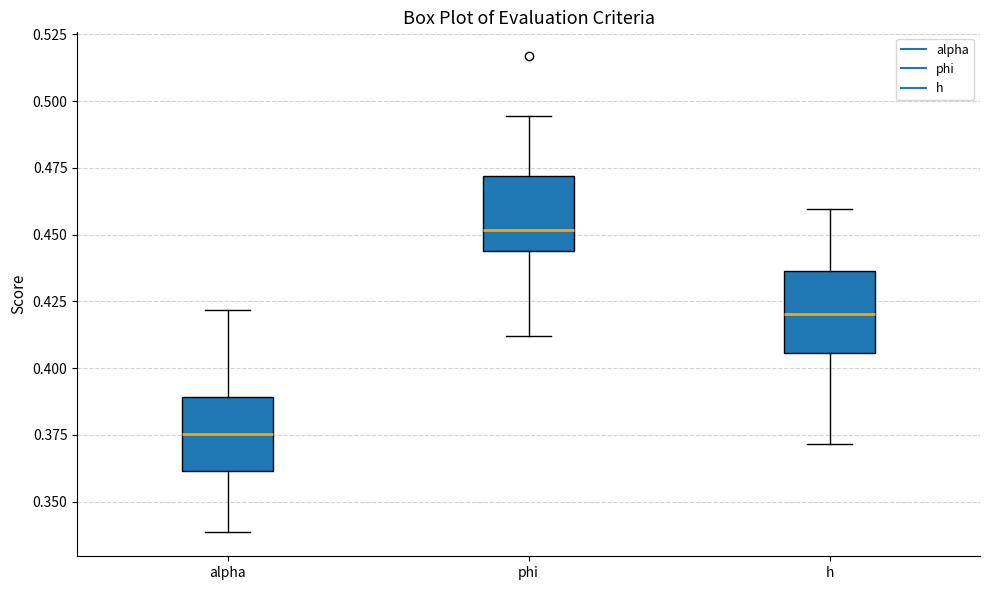

Where does the median line of the box for phi sit on the y-axis? The values are not printed on the chart, so give them approximately, as read against the axis.

0.450